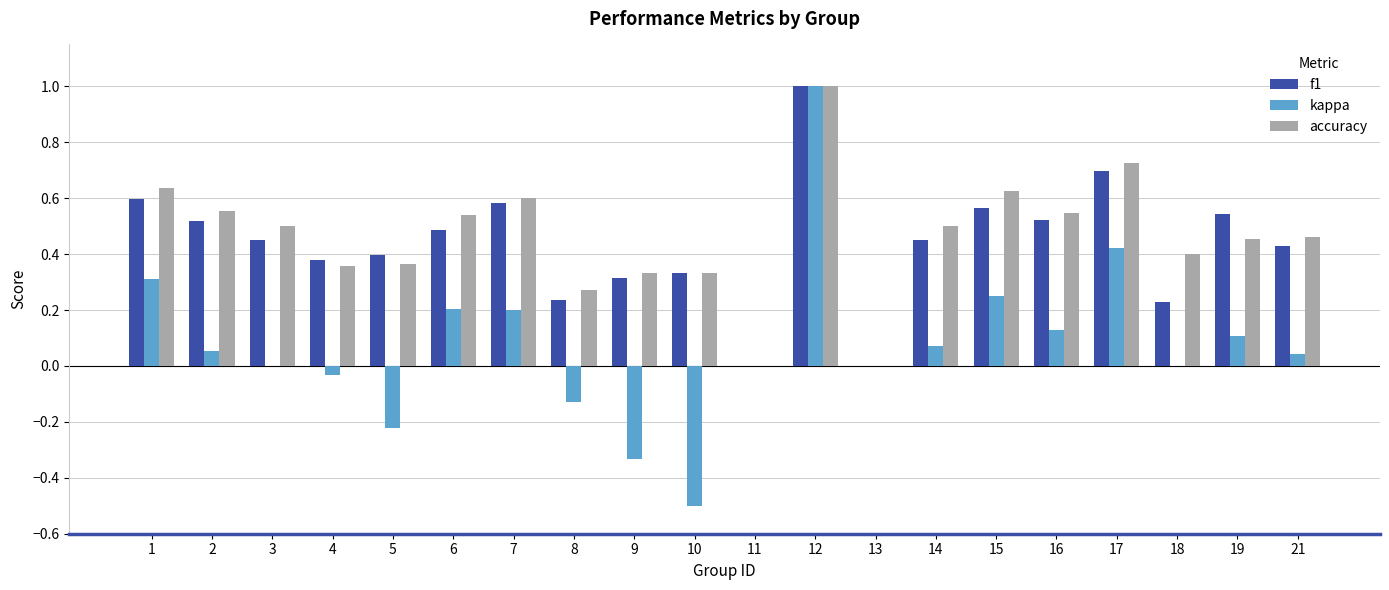

Count the number of categories in the chart.

20